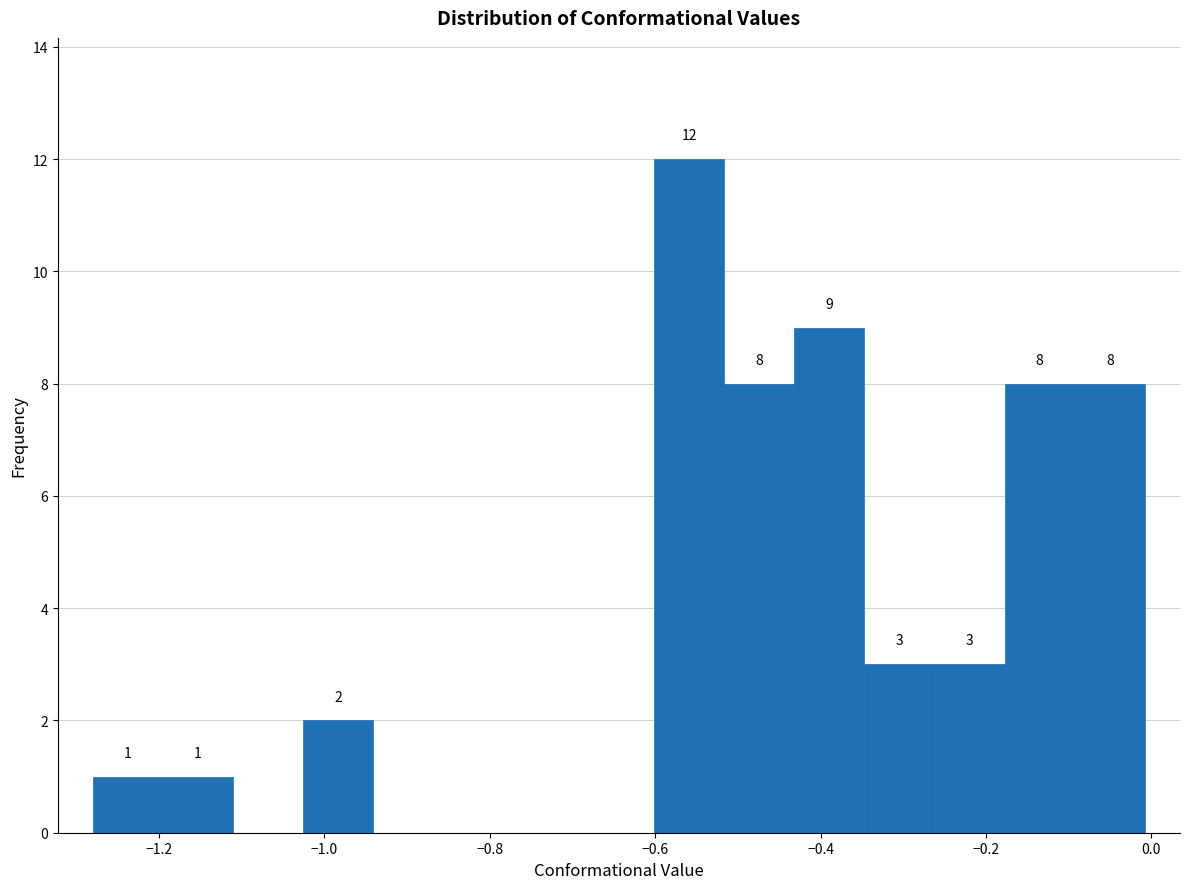

Over which range of the x-axis is the bar tallest?

-0.60 to -0.52